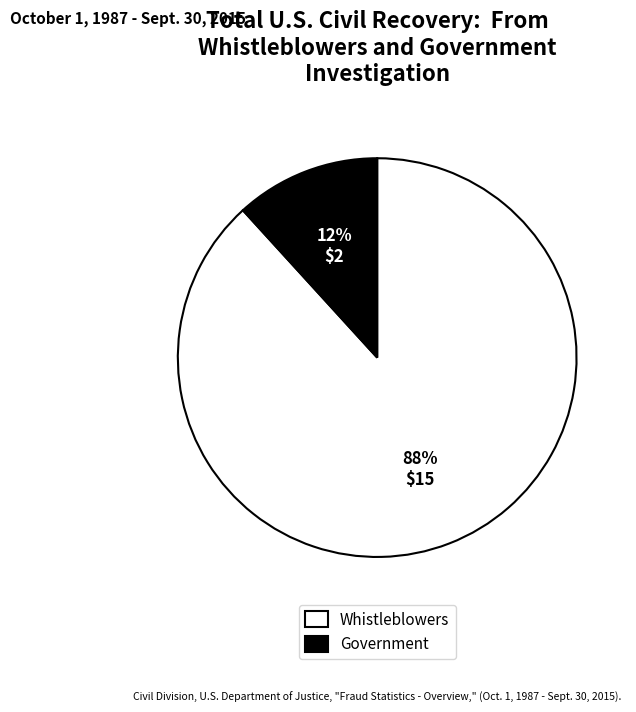

Rank the categories by value from highest to lowest.

Whistleblowers, Government